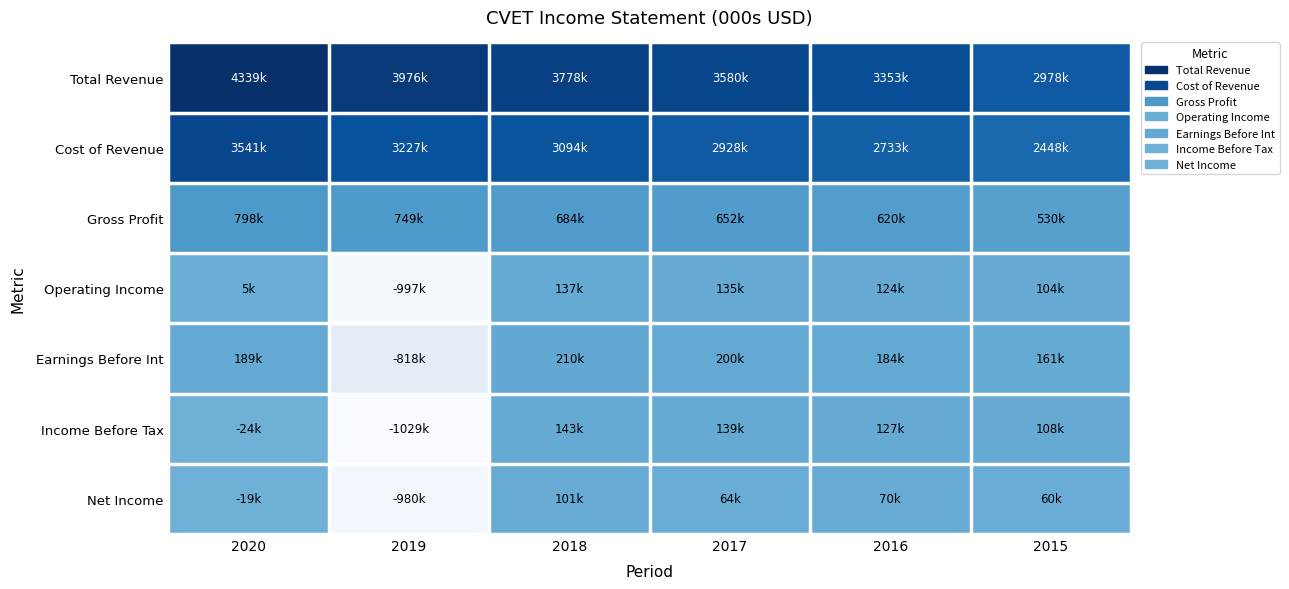

Reading left to right, list all the values displayed in this chart.

Total Revenue: 2020=4339000	2019=3976000	2018=3778000	2017=3579800	2016=3353200	2015=2978300
Cost of Revenue: 2020=3541000	2019=3227000	2018=3093900	2017=2927800	2016=2733200	2015=2448300
Gross Profit: 2020=798000	2019=749000	2018=684100	2017=652000	2016=619900	2015=530000
Operating Income: 2020=5000	2019=-997000	2018=137100	2017=135300	2016=123800	2015=103800
Earnings Before Int: 2020=189000	2019=-818000	2018=210000	2017=200400	2016=184200	2015=160800
Income Before Tax: 2020=-24000	2019=-1029000	2018=143200	2017=138800	2016=126800	2015=108500
Net Income: 2020=-19000	2019=-980000	2018=100900	2017=64400	2016=70300	2015=60300